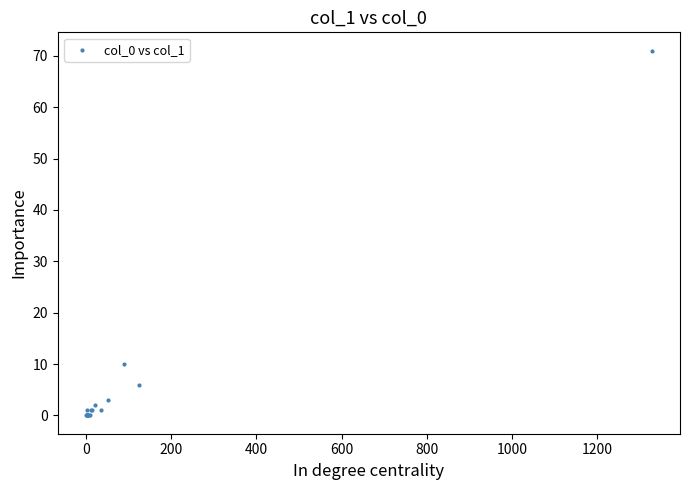

What Y value in the scatter plot is closest to 35?

10